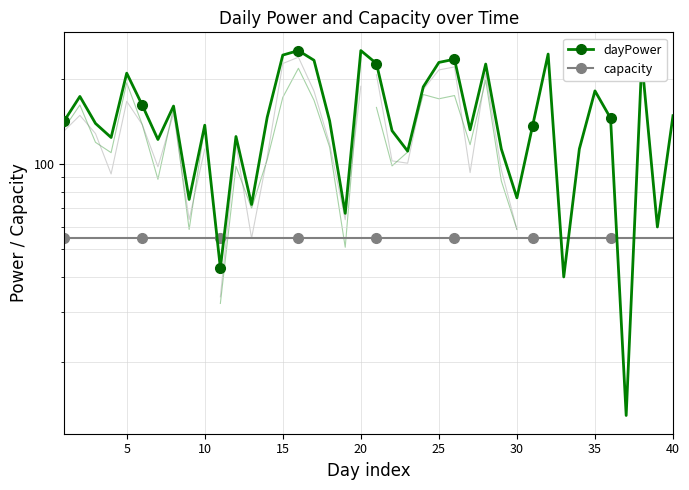

What is the average value of the capacity series?

55